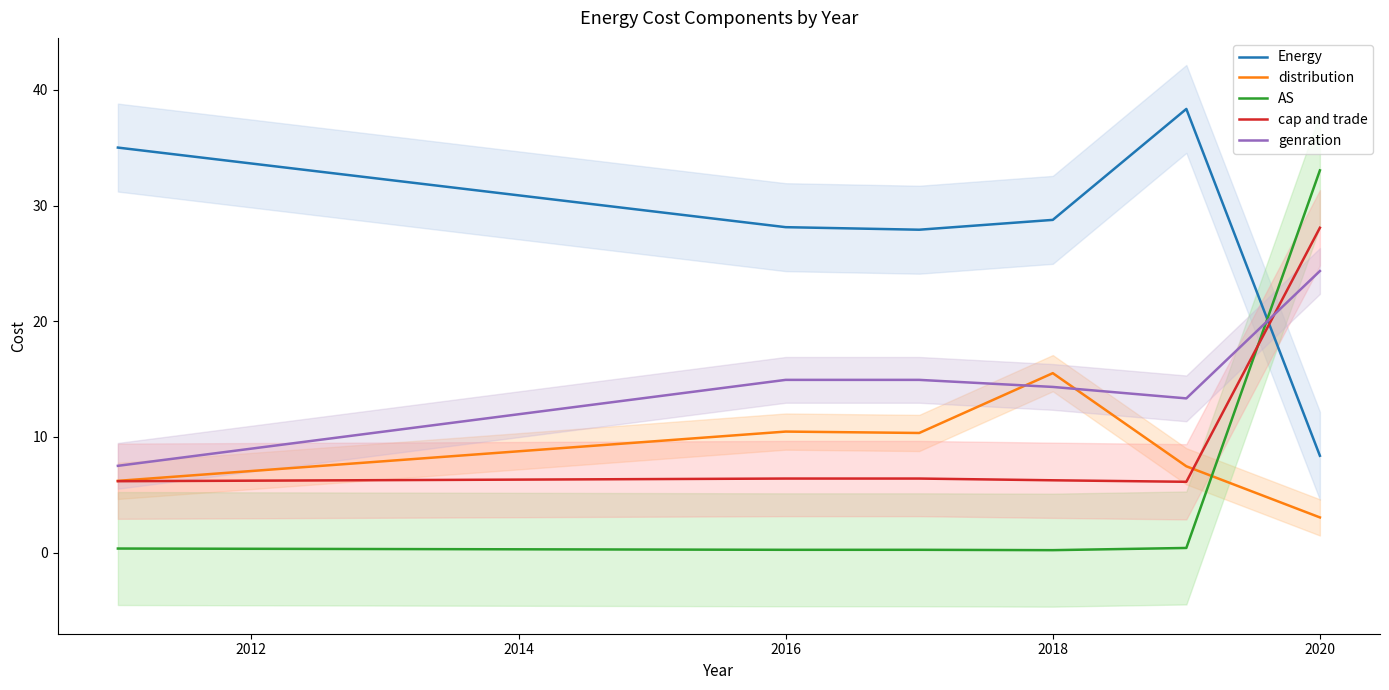

What are all the series names shown in the legend?

Energy, distribution, AS, cap and trade, genration